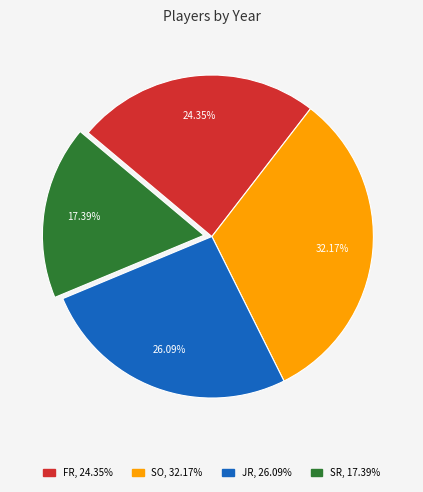

What percentage is the SR slice, to the nearest percent?

17%